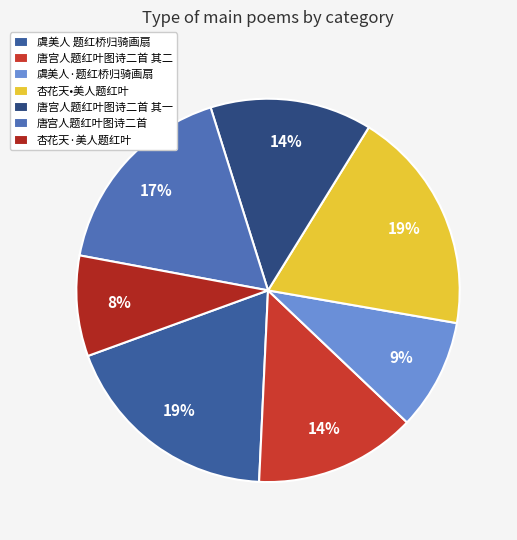

Is 杏花天·美人题红叶 the majority of the pie?

No